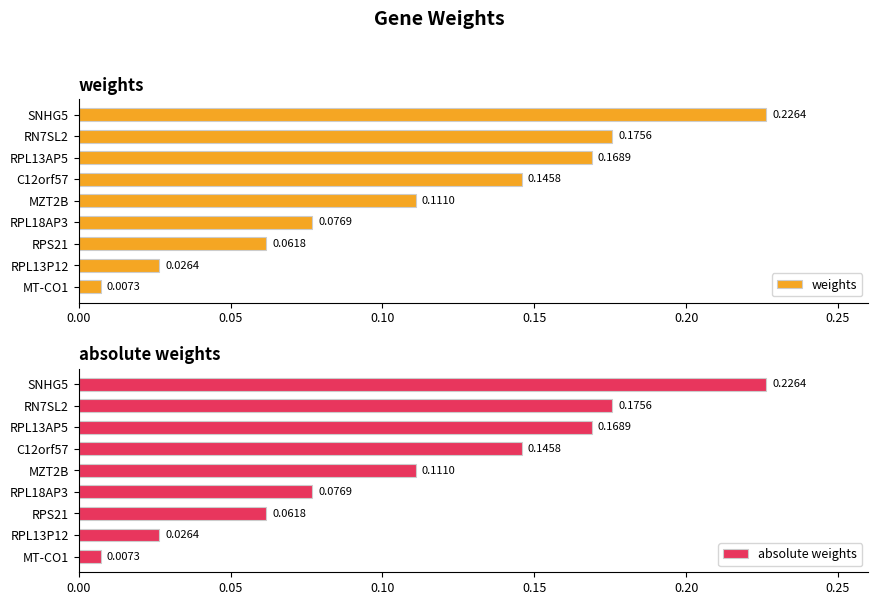

How many categories are shown in the chart?

9